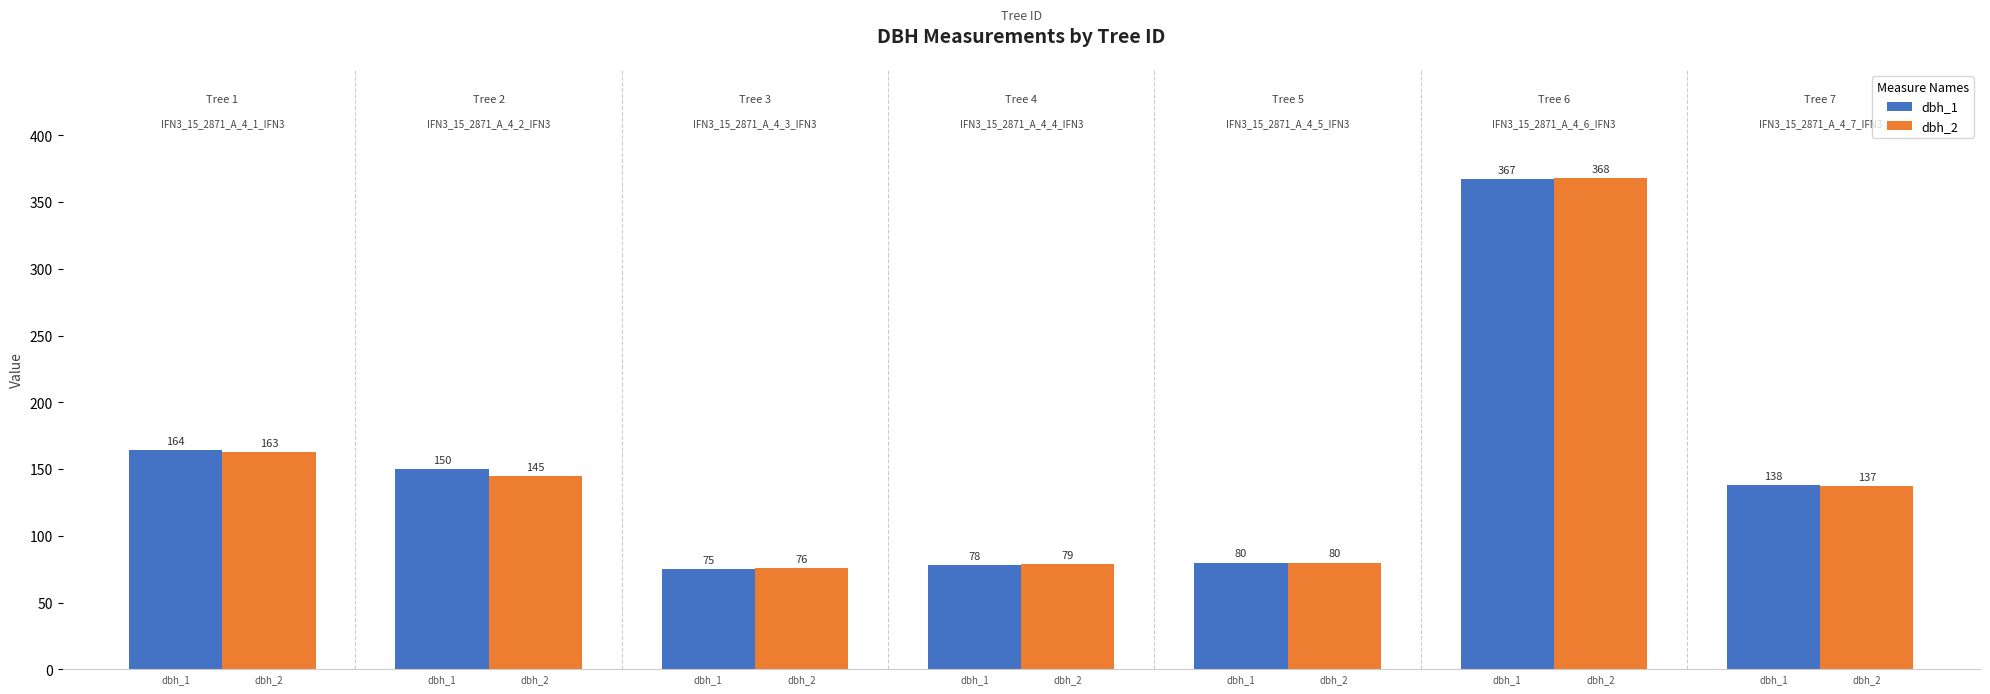

What is the value of the dbh_1 bar at the 6th from the left?

367